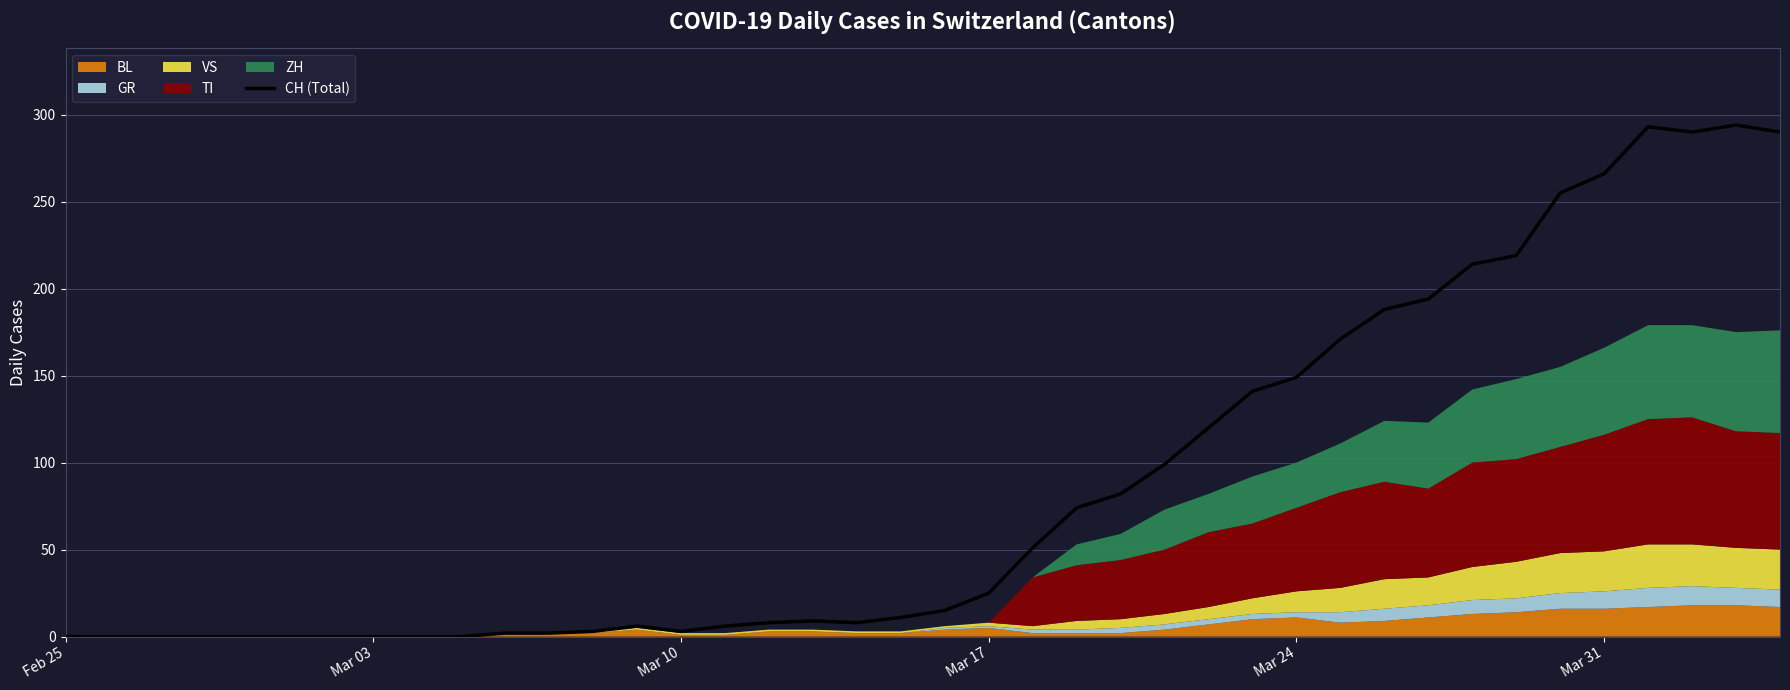

At which category does the data reach its first local valley?

Mar 10